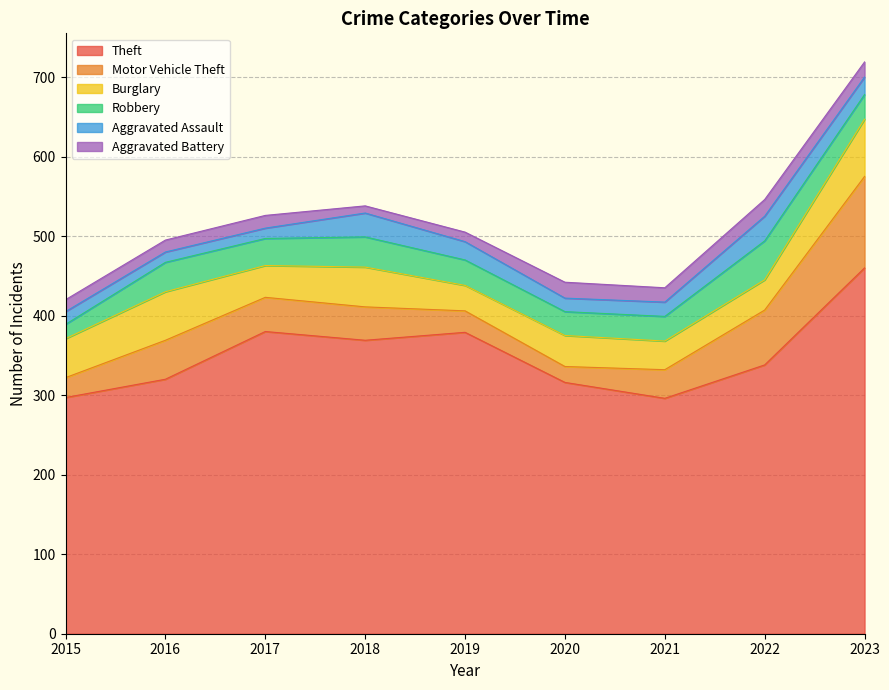

List the series in order of their peak value, lowest first.

Aggravated Battery, Aggravated Assault, Robbery, Burglary, Motor Vehicle Theft, Theft